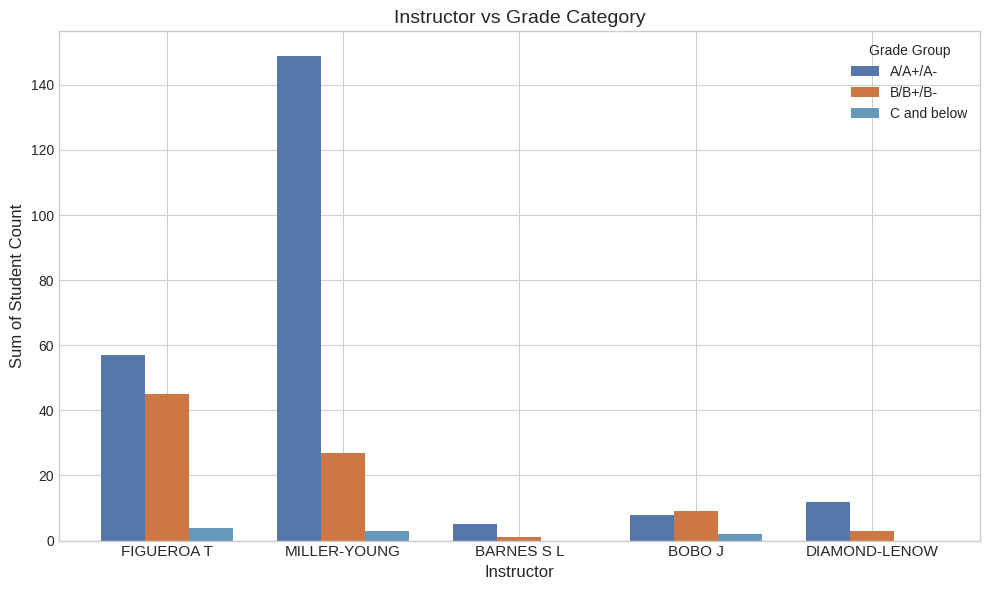

Where is A/A+/A- nearest to the value 77?

FIGUEROA T